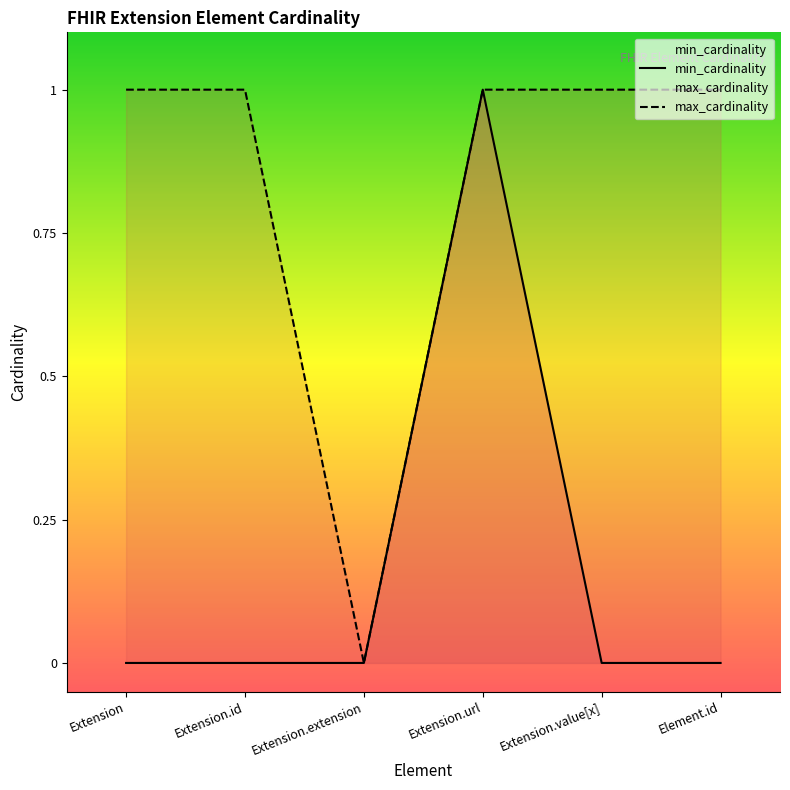

At which label does min_cardinality reach its minimum?

Extension